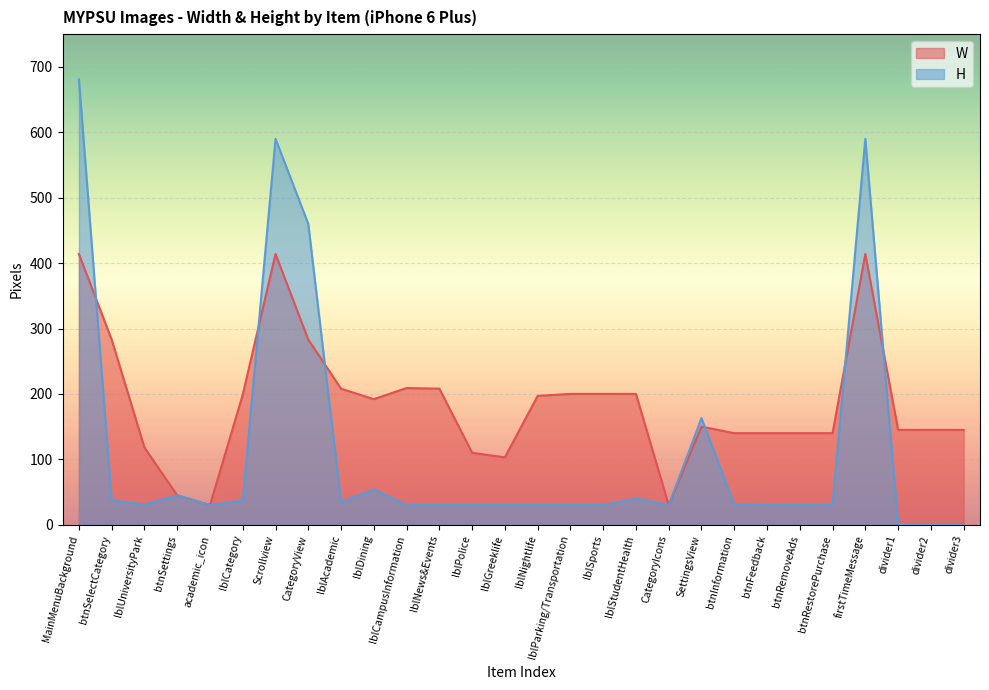

What is the difference between the maximum and minimum values in the W series?

384